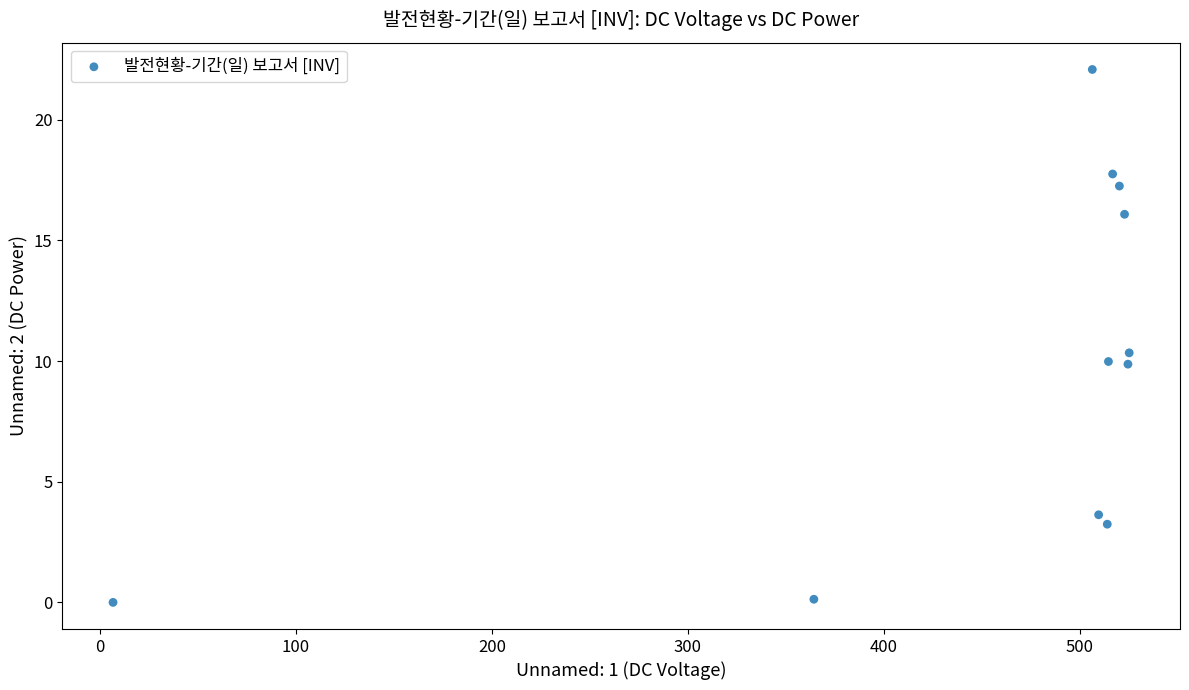

What is the average Y value?

10.0